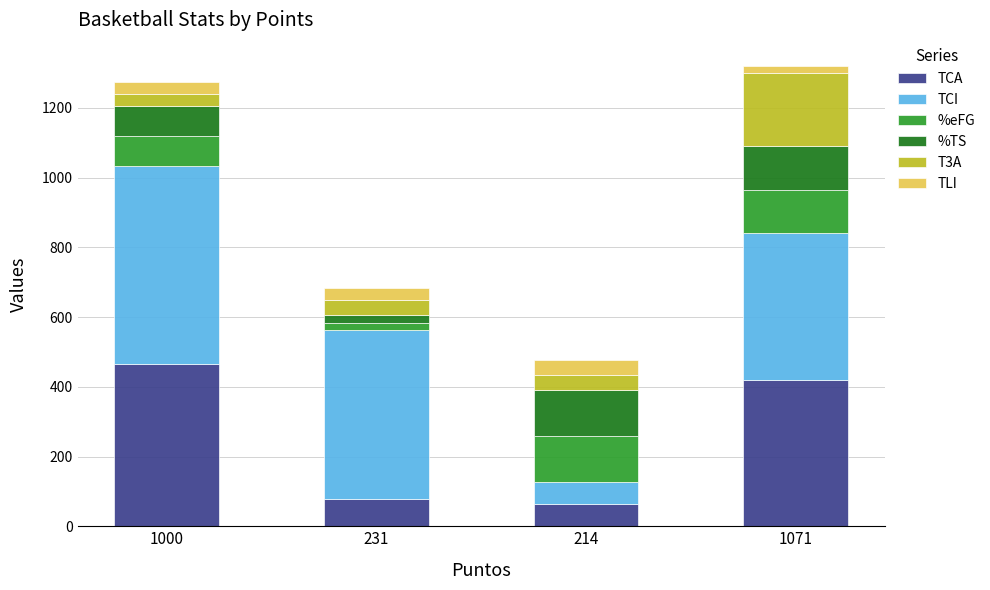

Does the chart contain any negative values?

No